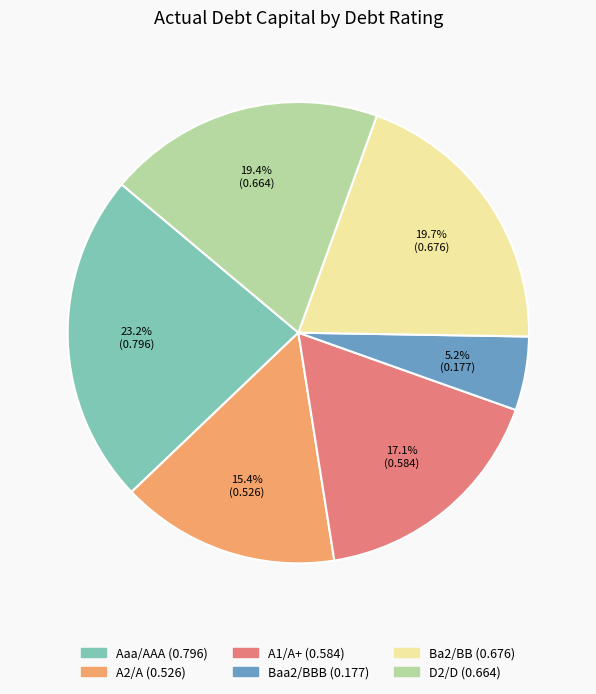

To the nearest percent, what is the difference between the D2/D and Aaa/AAA slice percentages?

4%